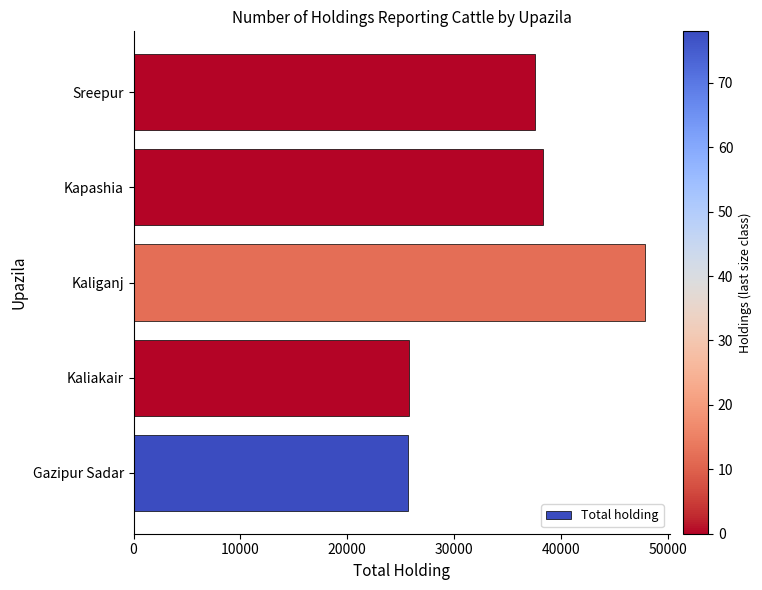

Which label corresponds to the largest value in the chart?

Kaliganj